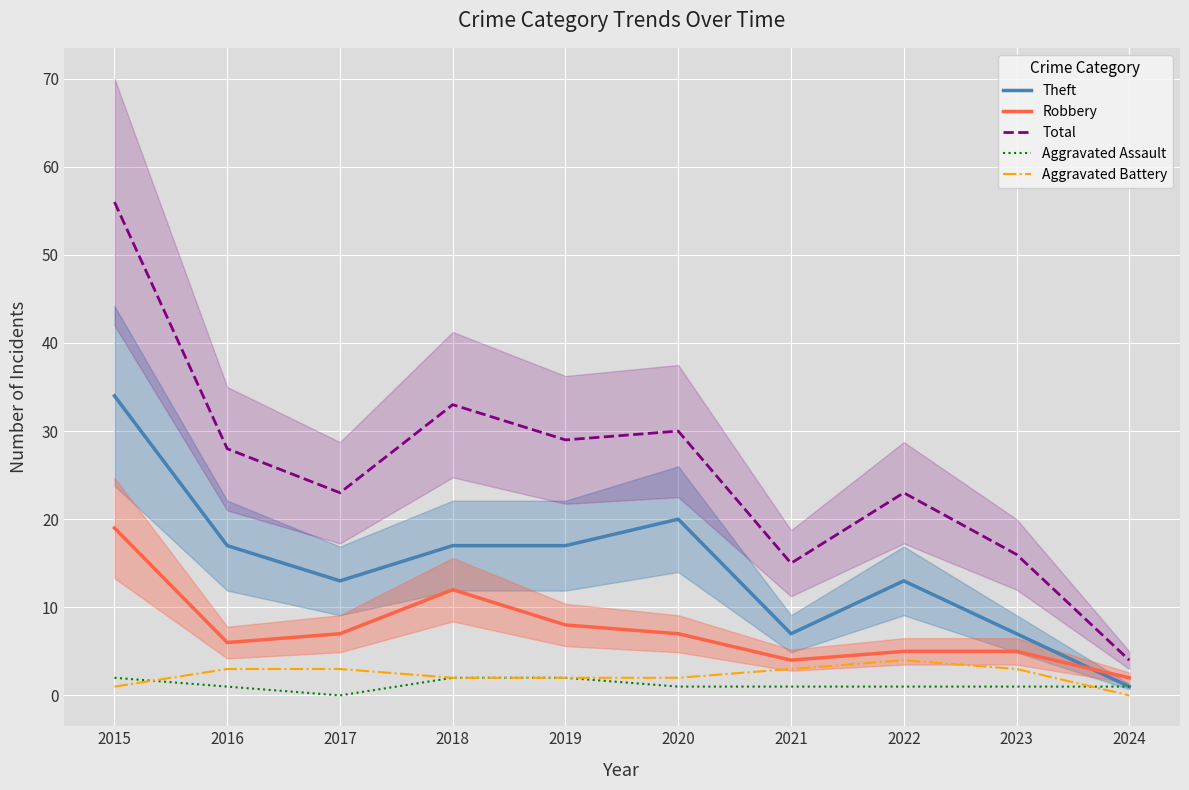

How many lines are shown in the chart?

5